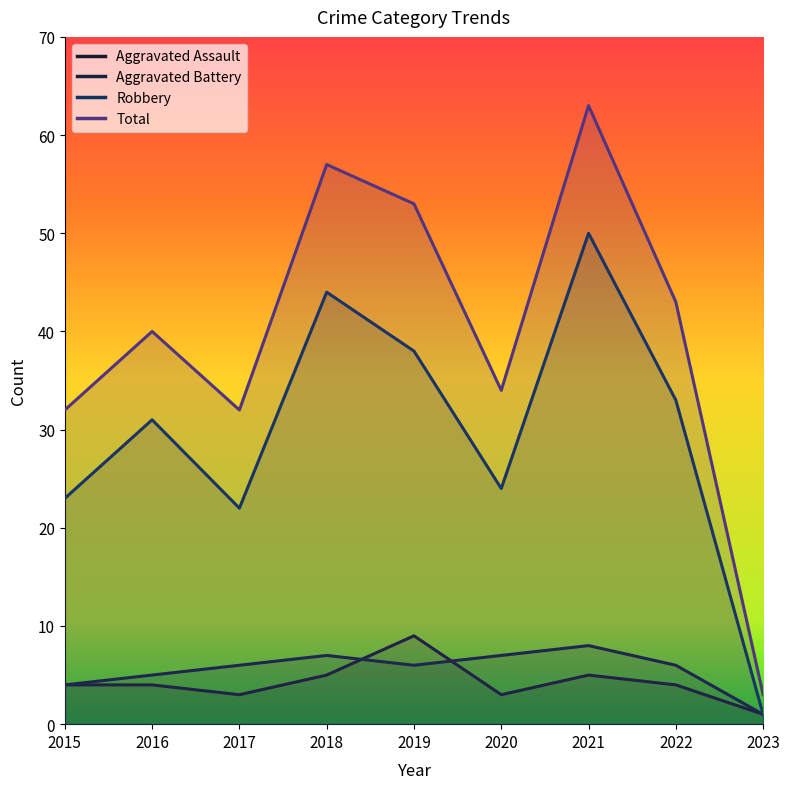

Where is Robbery nearest to the value 25?

2020